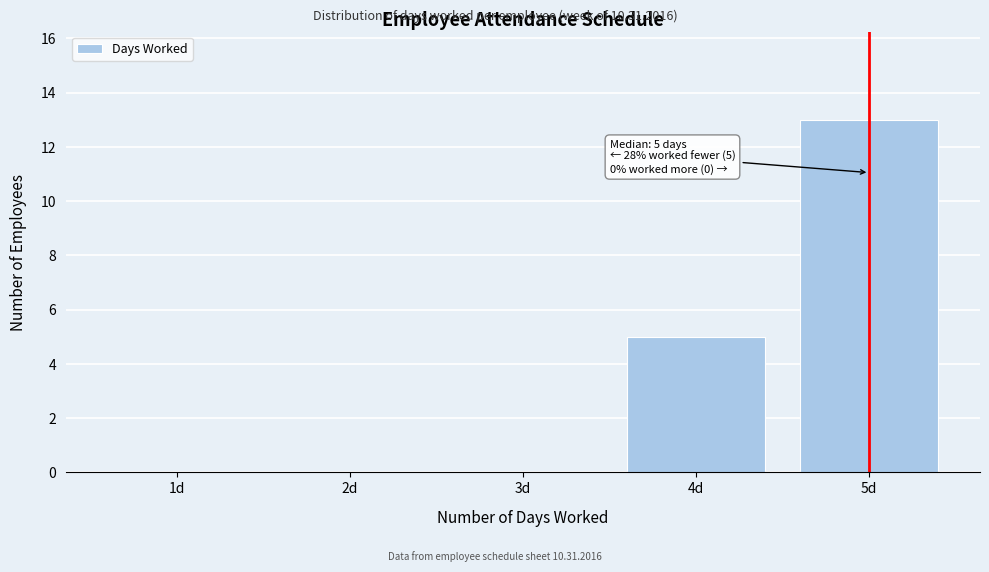

Over which range of the x-axis is the bar tallest?

4.5 to 5.5